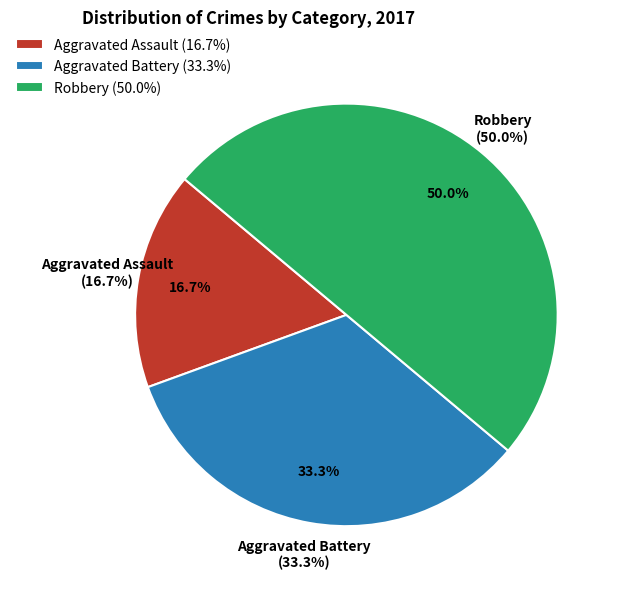

The Aggravated Battery slice represents 47% of the pie. True or false?

False